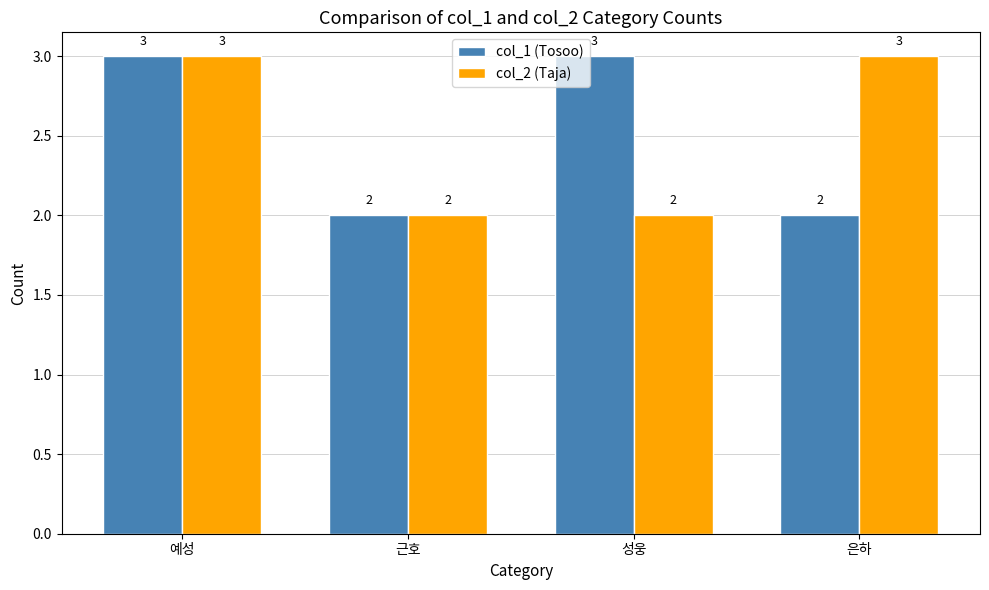

What is the sum of the col_1 (Tosoo) values at 은하 and 근호?

4